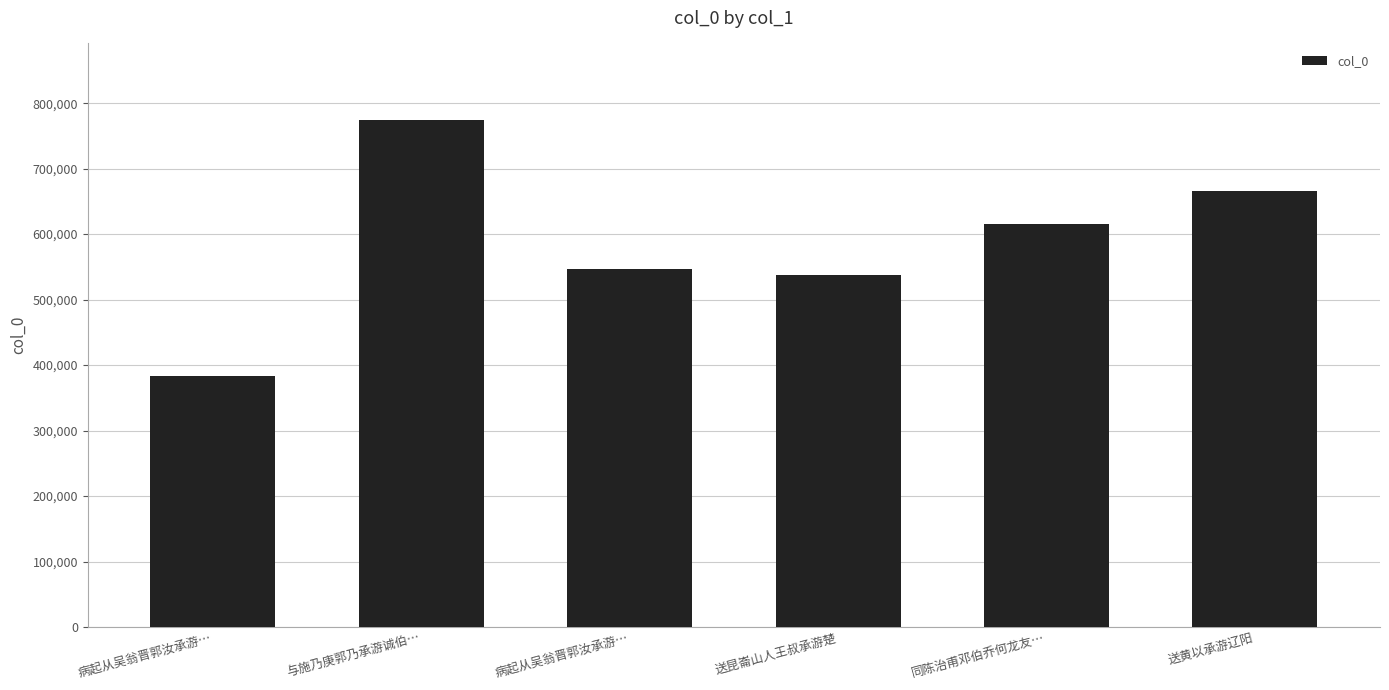

The chart shows a value of 816374 at 同陈治甫邓伯乔何龙友…. True or false?

False